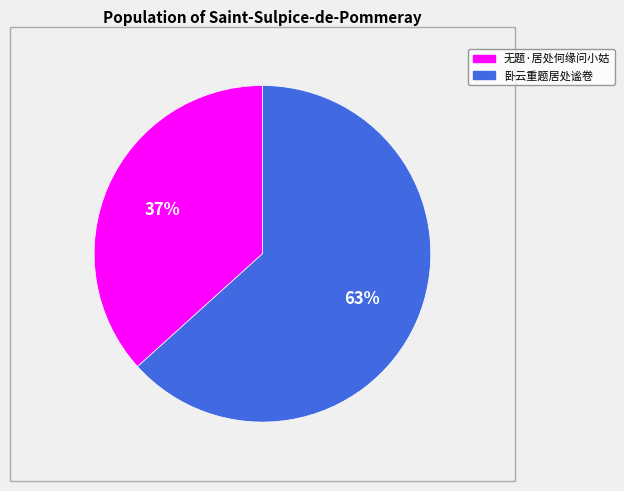

Which category accounts for the majority?

卧云重题居处谧卷